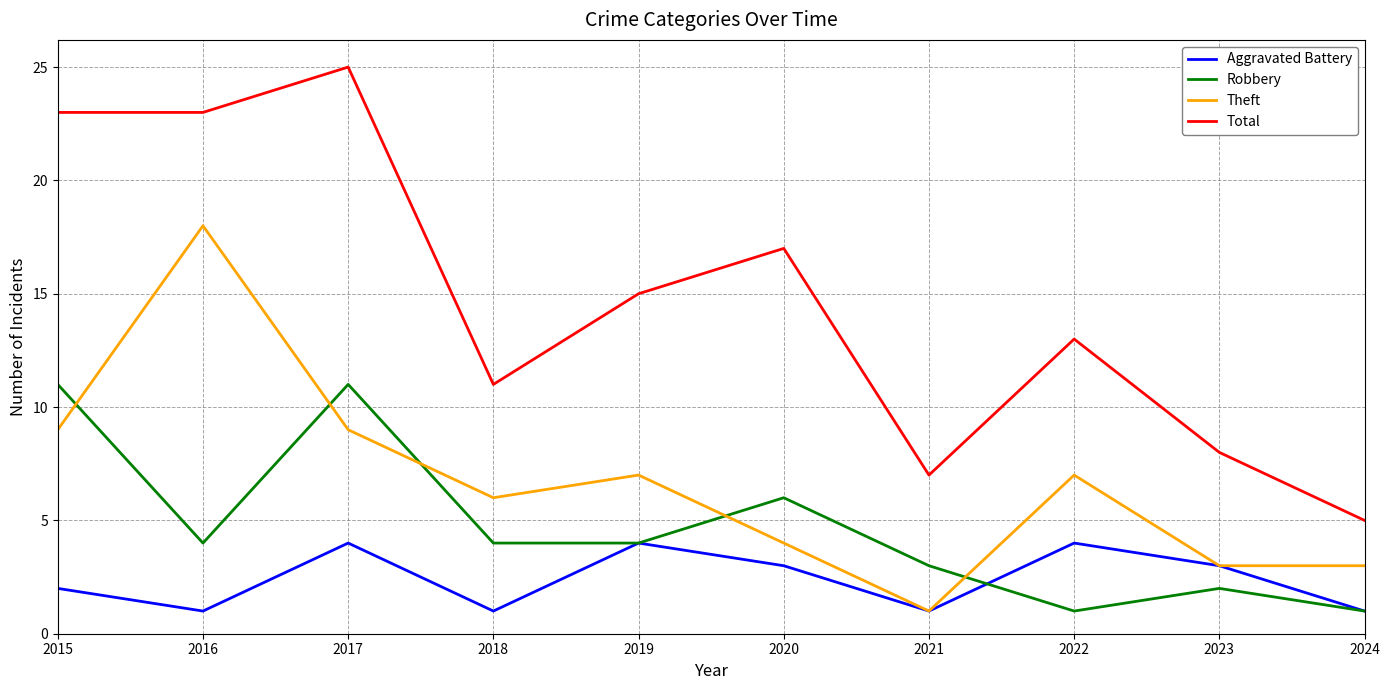

True or false: Total and Theft intersect in this chart.

False